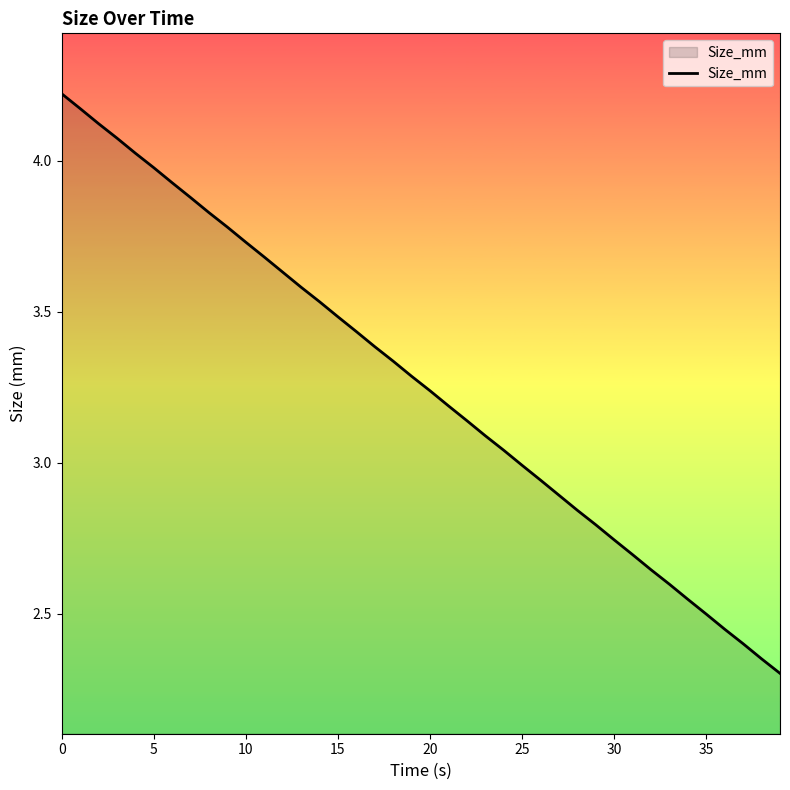

What is the minimum value shown in the chart?

2.3